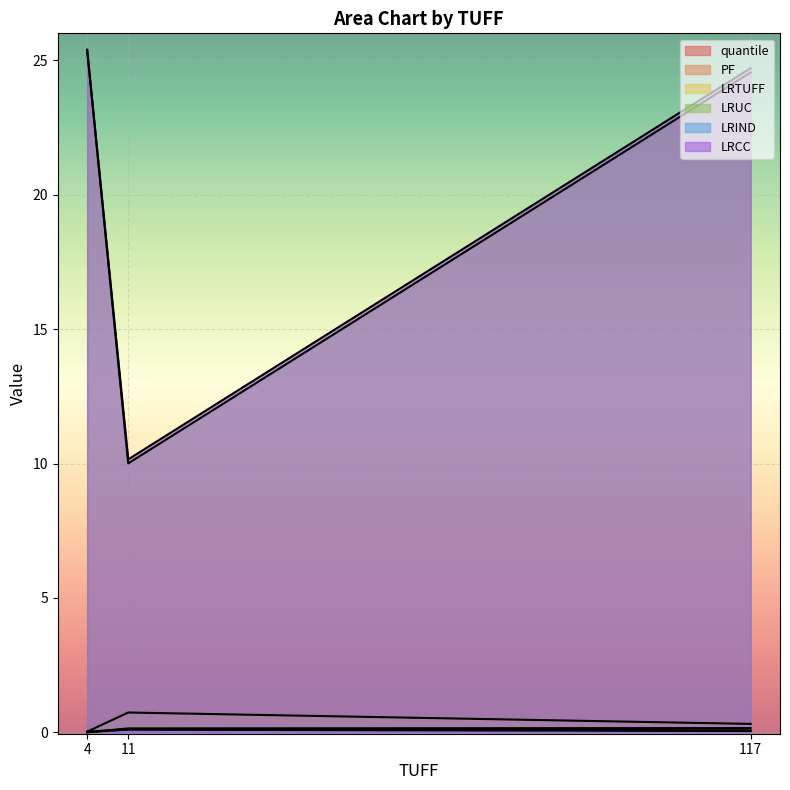

Which series has the largest total across all categories?

LRCC